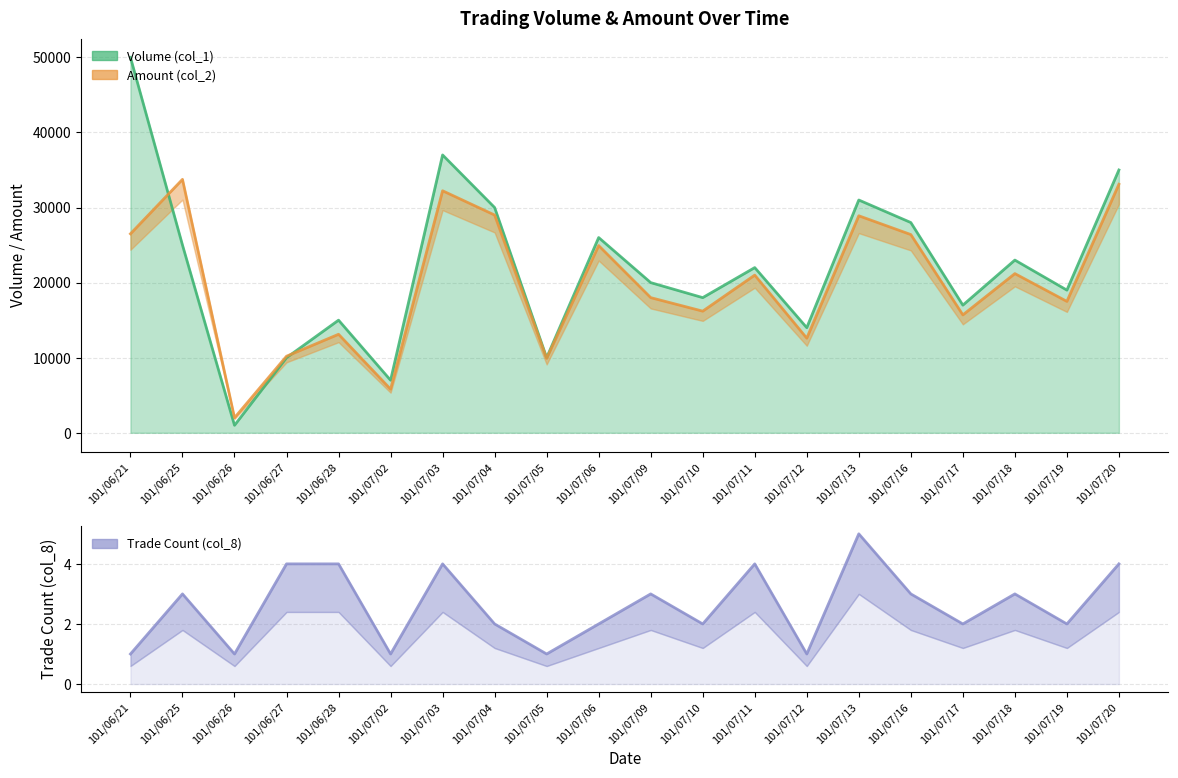

What is the difference between the maximum and second lowest values in the Amount (col_2) series?

27940